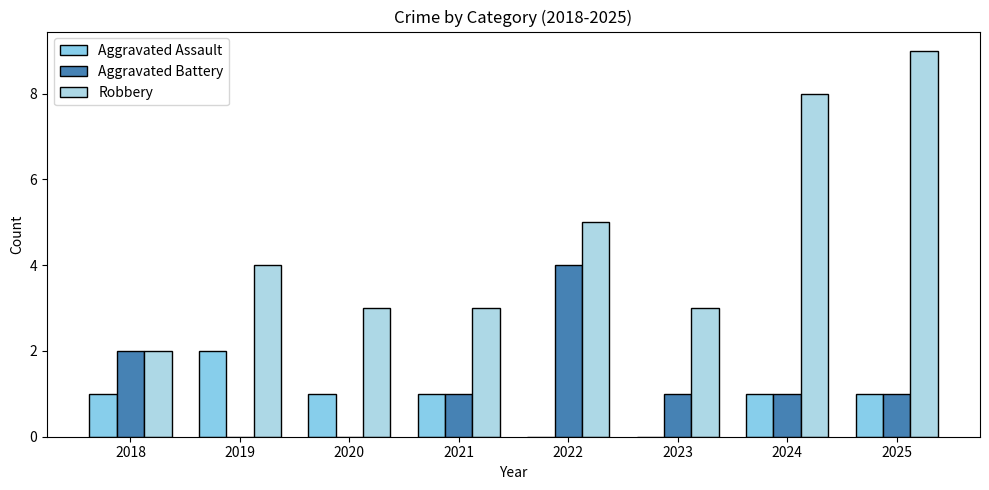

The value of Aggravated Assault at 2024 is 1. True or false?

True